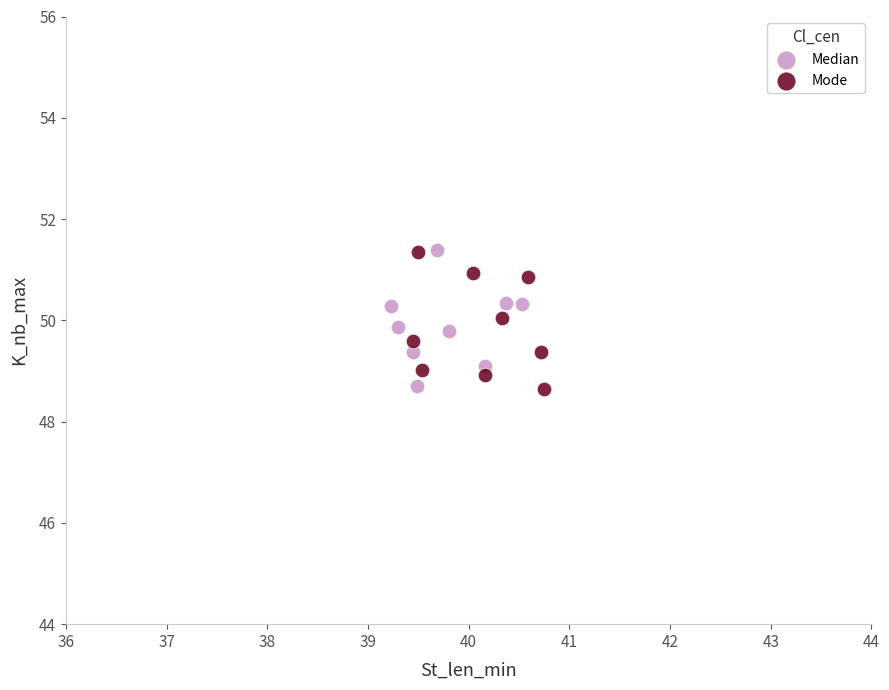

What are all the series names shown in the legend?

Median, Mode